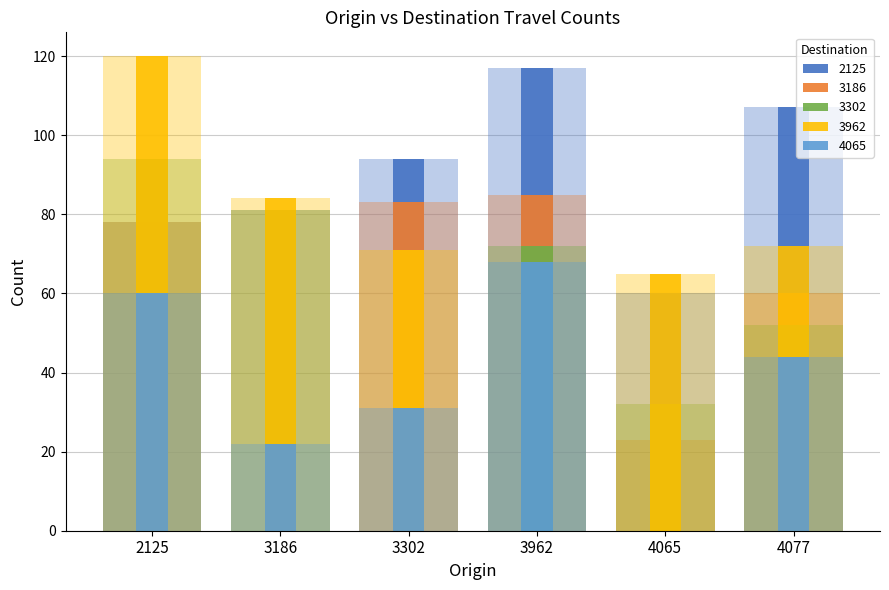

The 3962 series shows 120 at 2125. True or false?

True